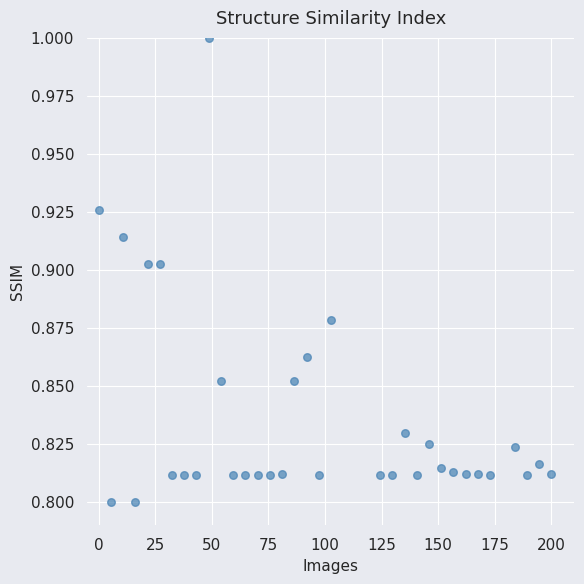

What is the range of X values (max minus min)?

200.0